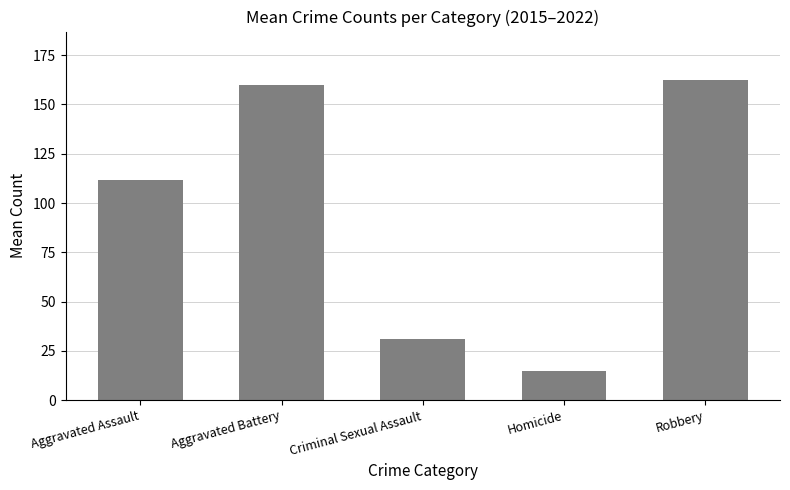

The value at Aggravated Battery is 258.0. True or false?

False